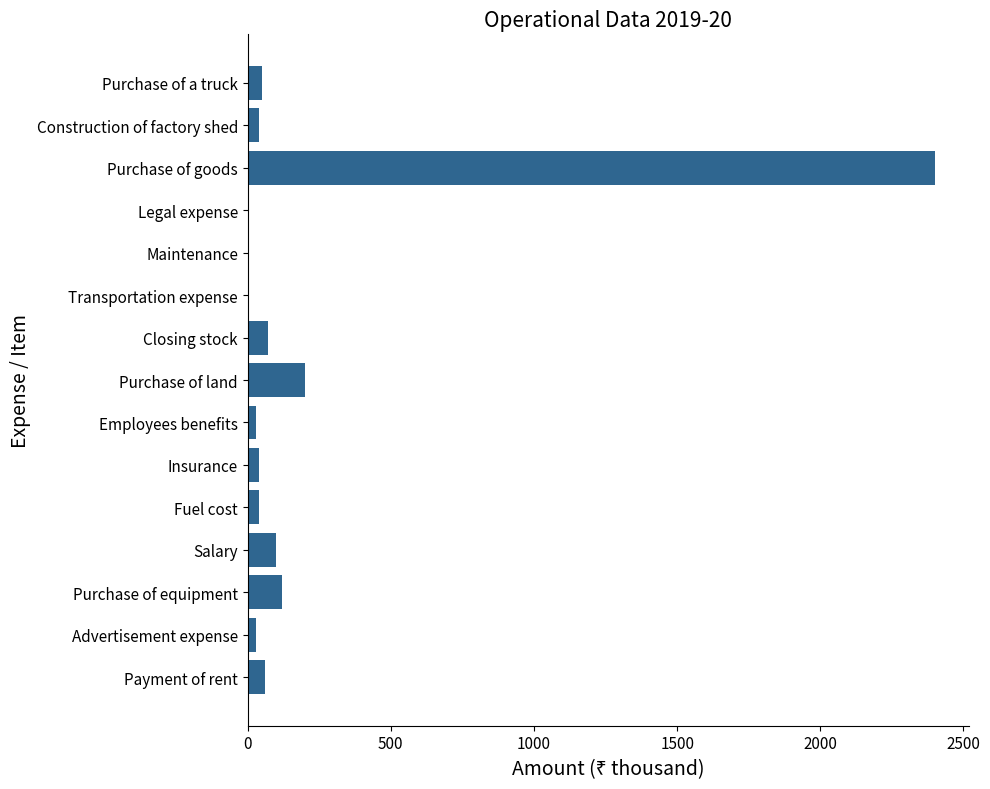

What is the sum of all values?

3190